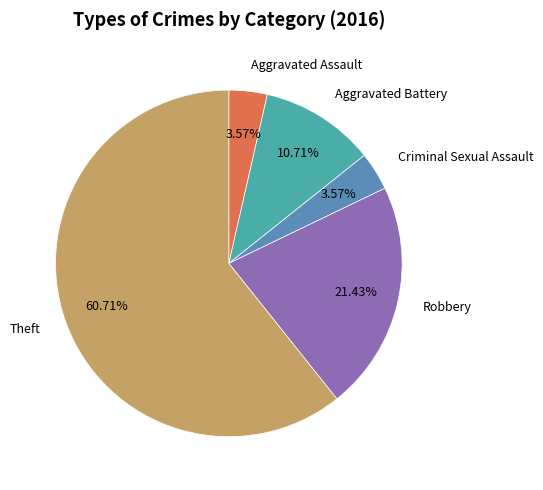

Is it true that Theft is 75% of the pie?

False